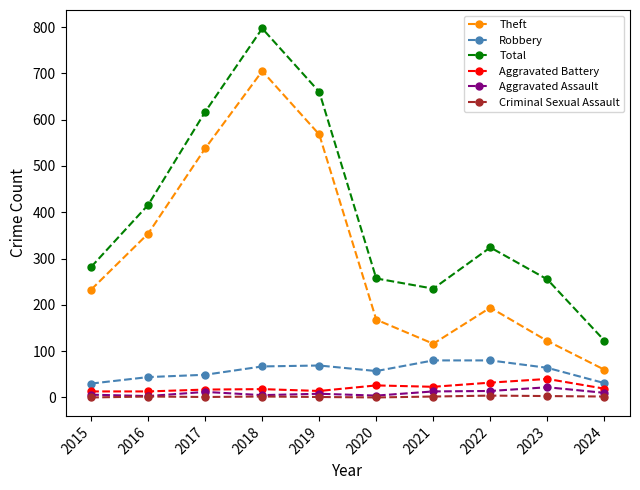

What is the difference between the second highest and minimum values in the Aggravated Battery series?

19